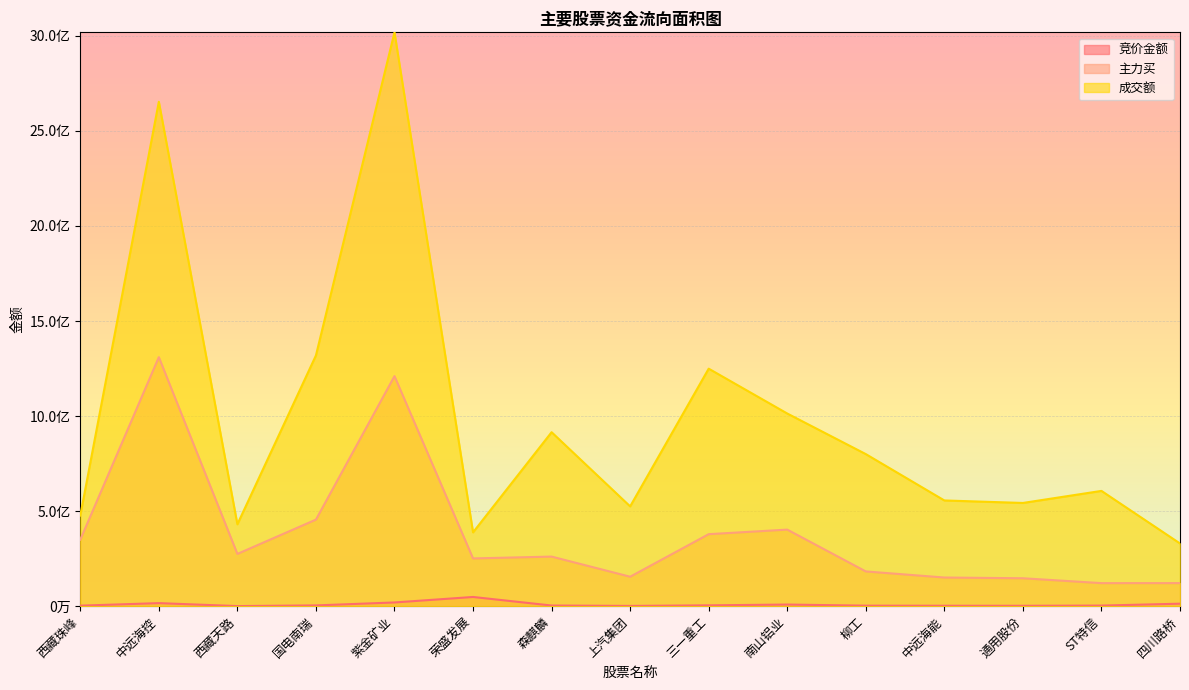

How many lines are shown in the chart?

3